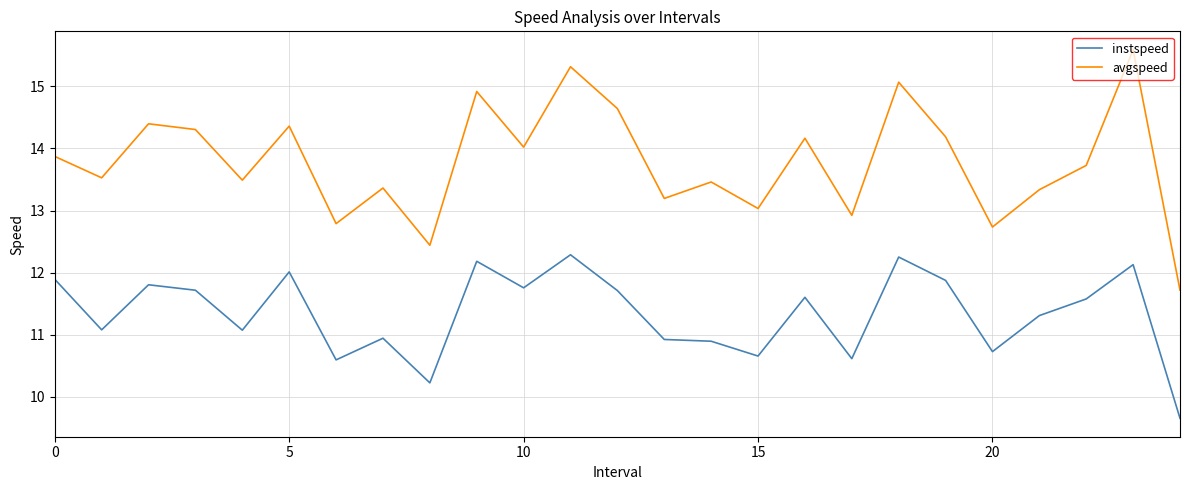

How many values in the instspeed series are below 11?

9